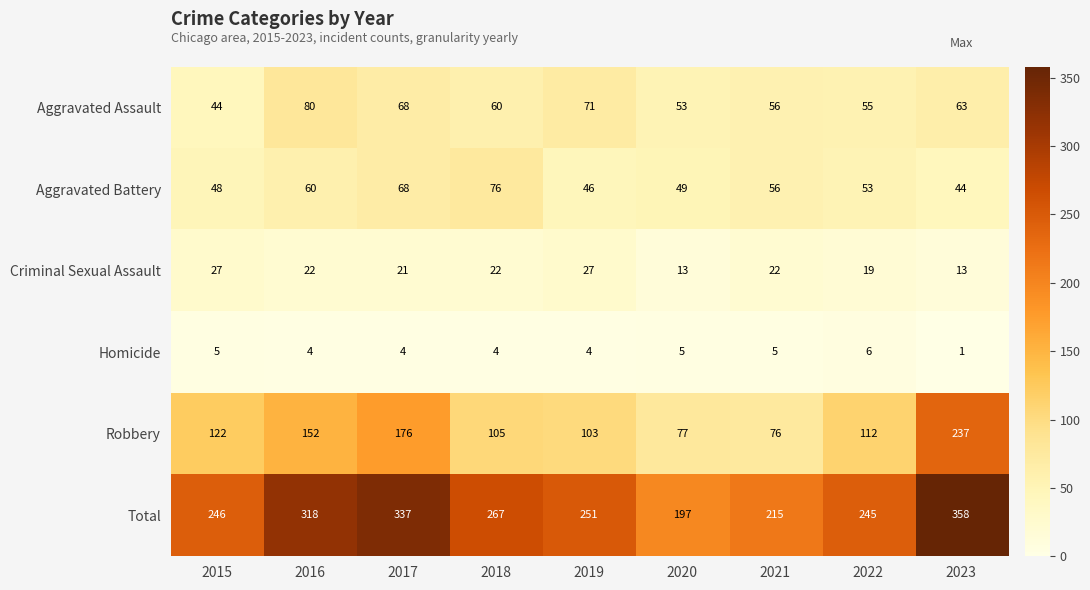

At 2016, list the series in order from smallest to largest.

Homicide, Criminal Sexual Assault, Aggravated Battery, Aggravated Assault, Robbery, Total